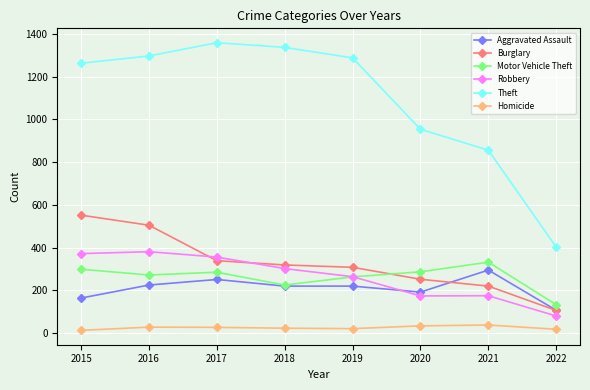

True or false: Robbery and Theft cross at least once.

False